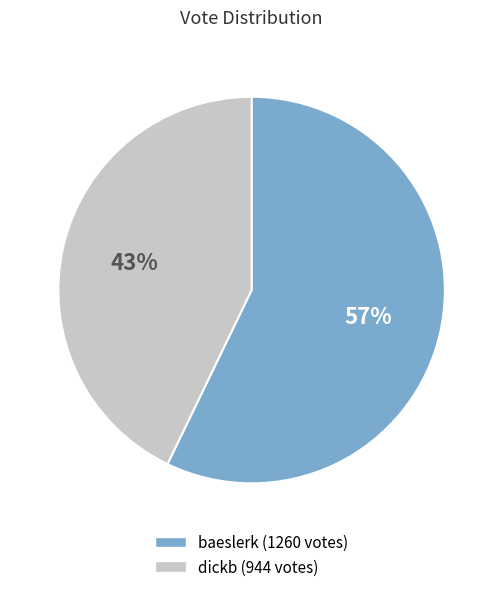

What is the largest slice in the pie chart?

baeslerk